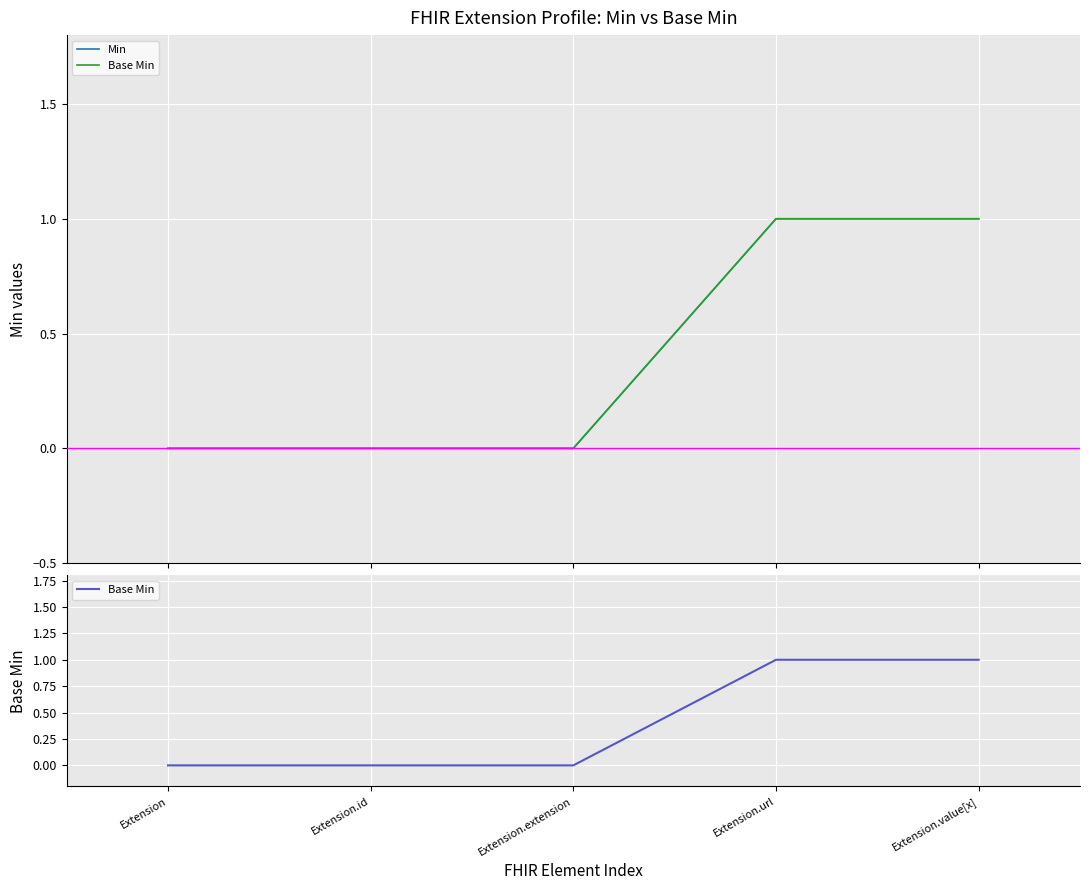

Reading right to left, transcribe all the data shown in this chart.

Min: Extension.value[x]=1	Extension.url=1	Extension.extension=0	Extension.id=0	Extension=0
Base Min: Extension.value[x]=1	Extension.url=1	Extension.extension=0	Extension.id=0	Extension=0